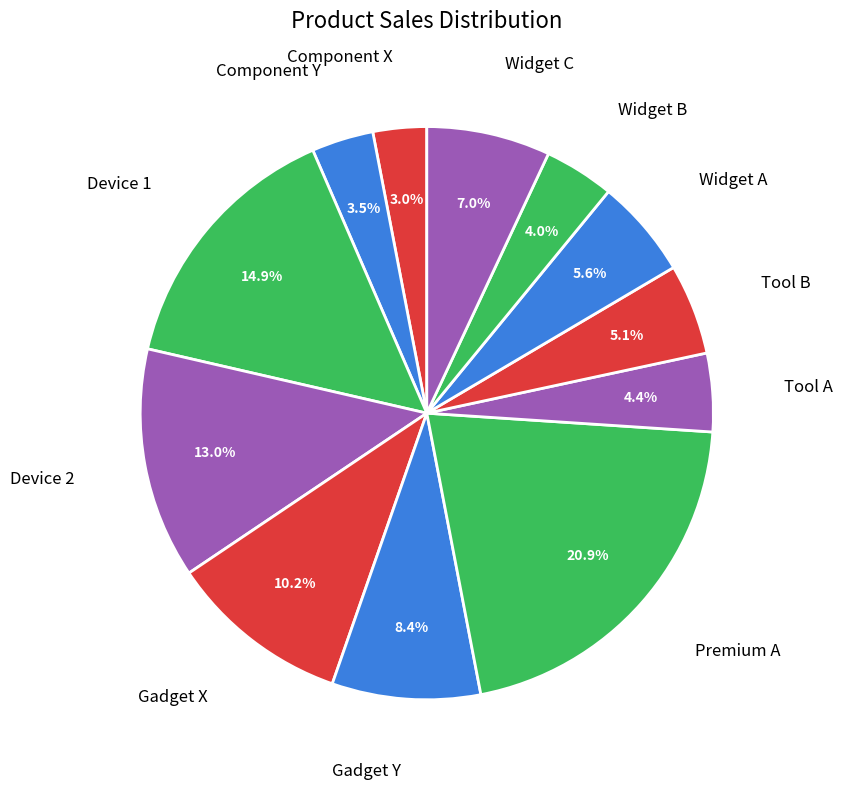

How many segments does this pie chart have?

12